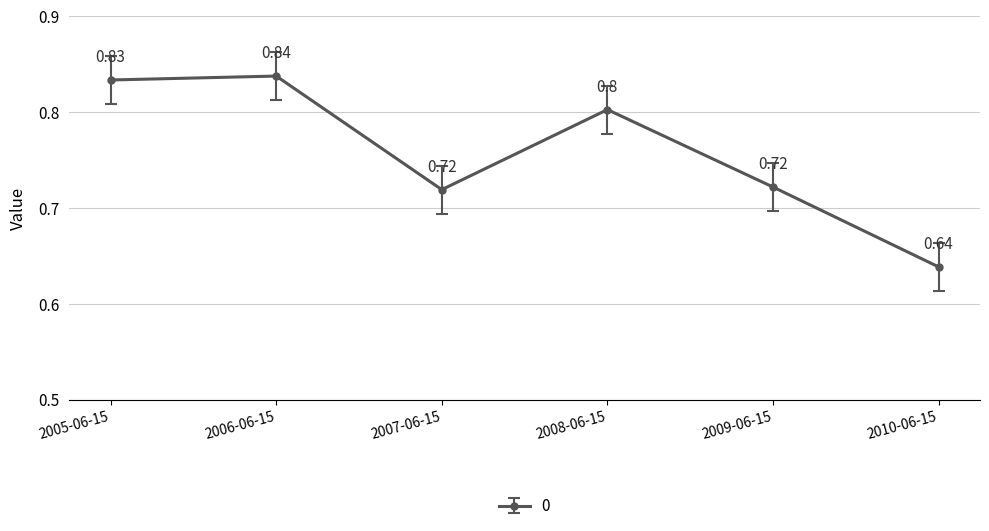

How many interior local valleys (lower than both neighbors) does the data have?

1